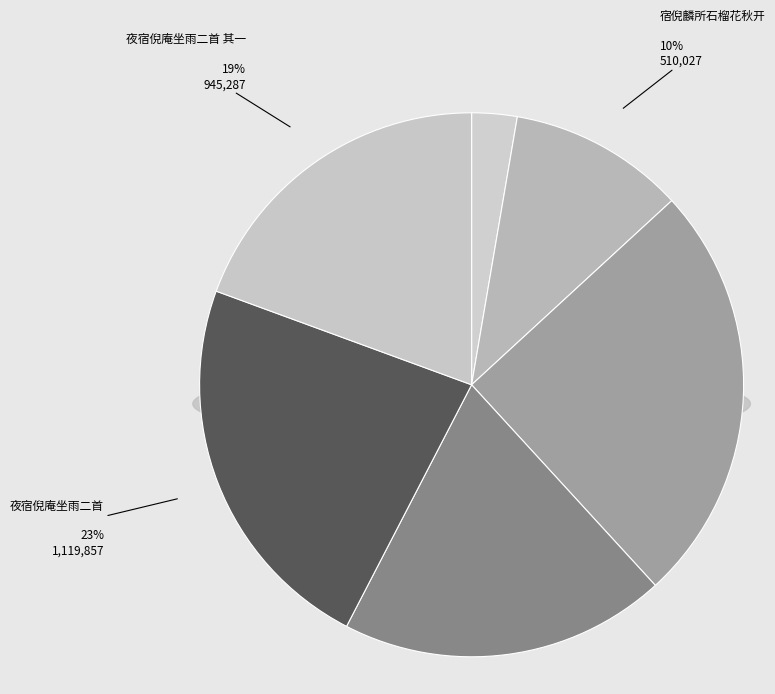

Combined, do 夜宿倪庵坐雨二首 其二 and 夜宿倪庵坐雨二首 其一 account for over 50%?

No